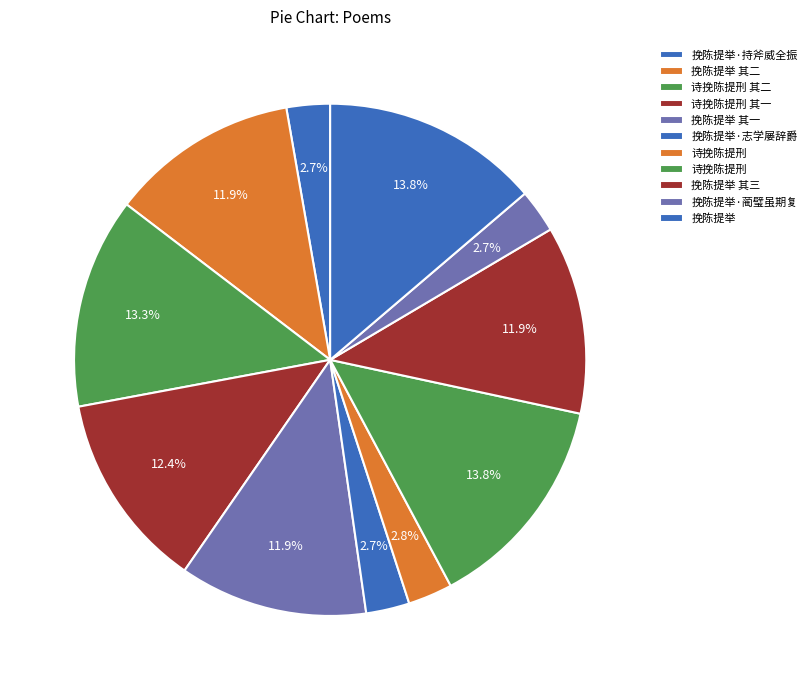

To the nearest percent, what is the difference between the largest and smallest slice percentages?

11%